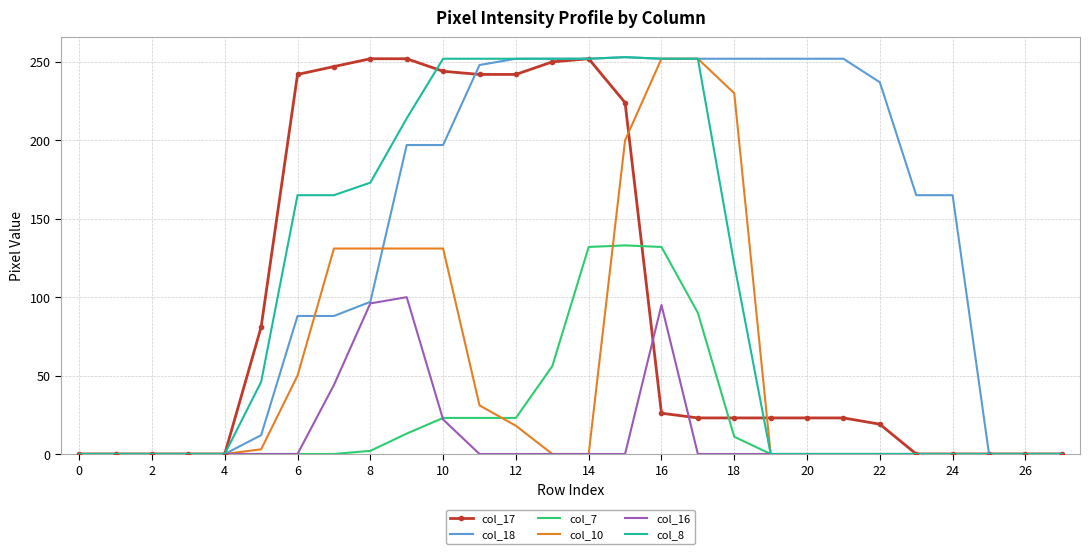

What is the highest value of the col_7 series?

133